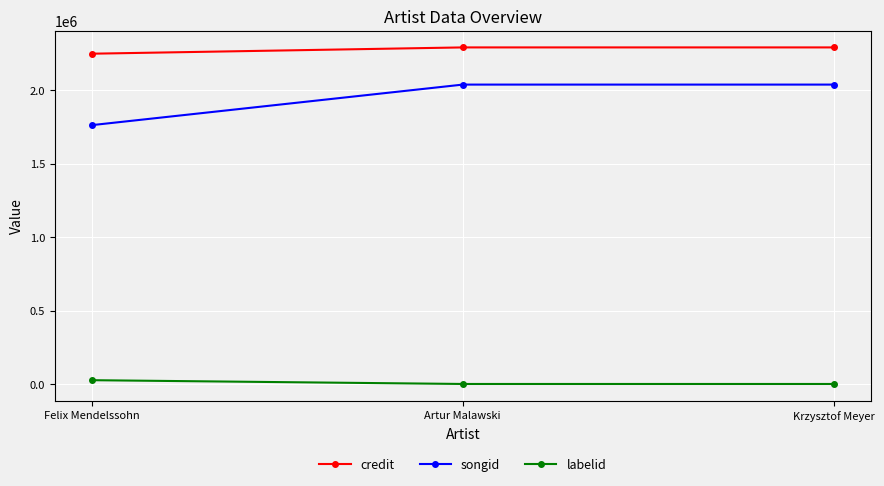

What is the label of the 2nd point from the right?

Artur Malawski